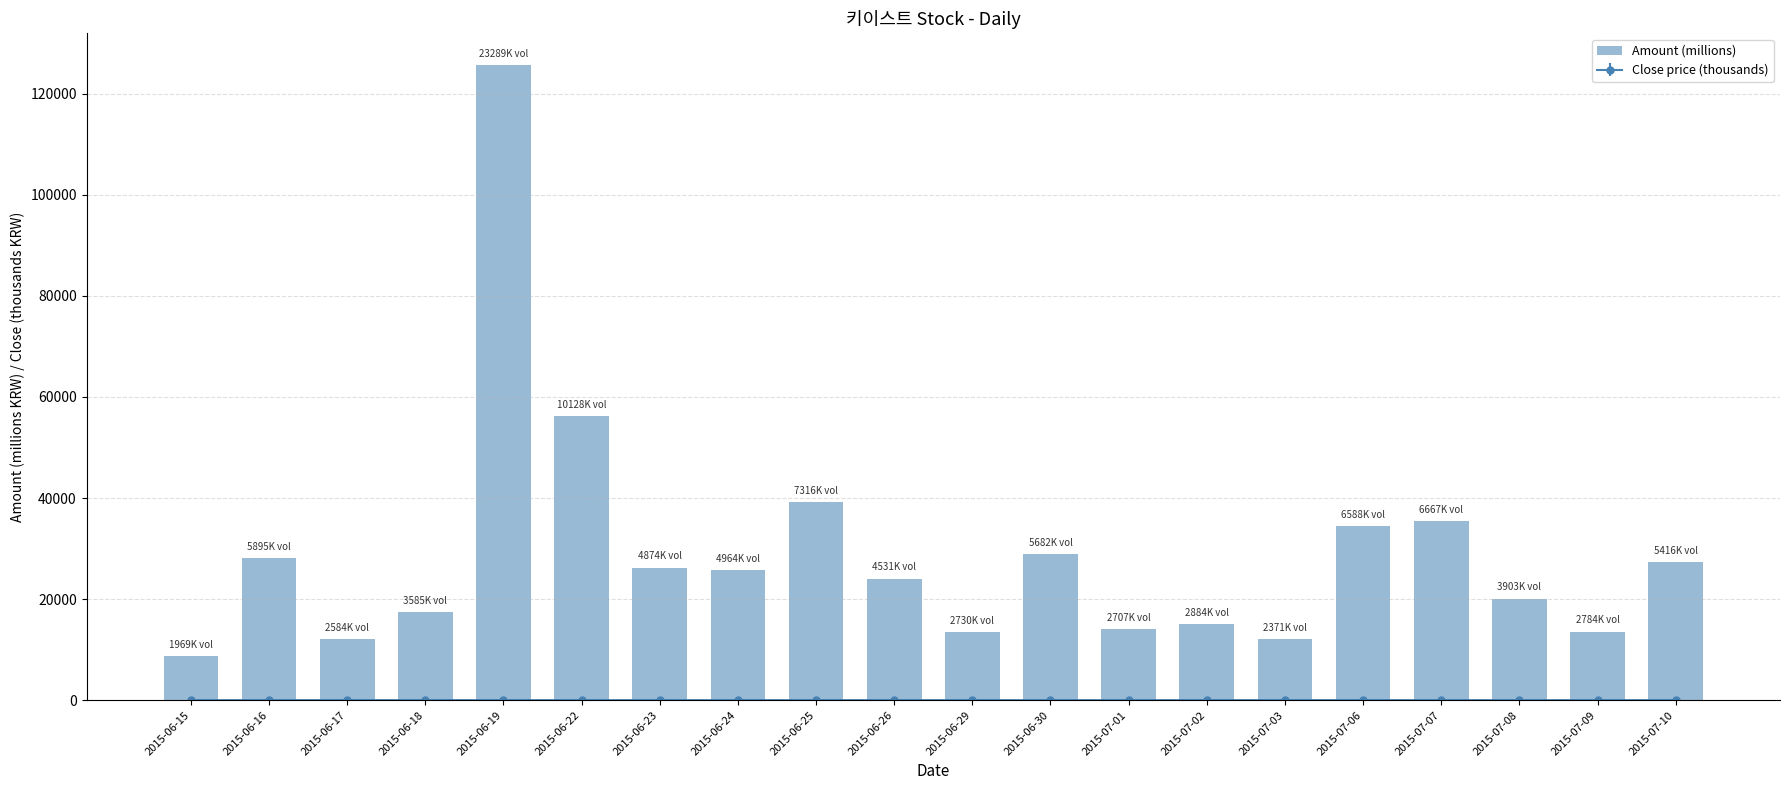

True or false: the data shows 5436.5 at 2015-07-09.

False